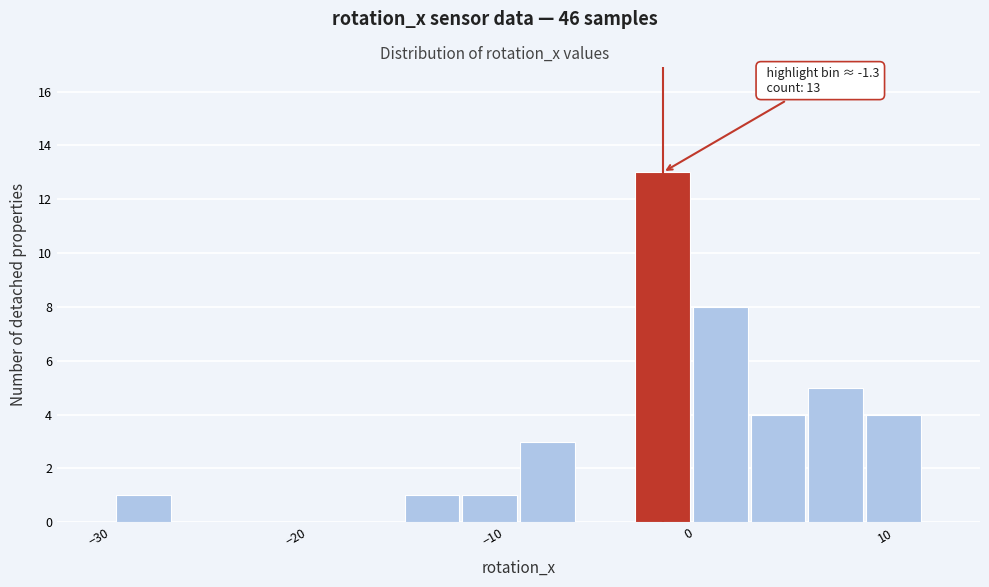

Read against the x-axis, roughly where is the centre of the tallest bar?

-1